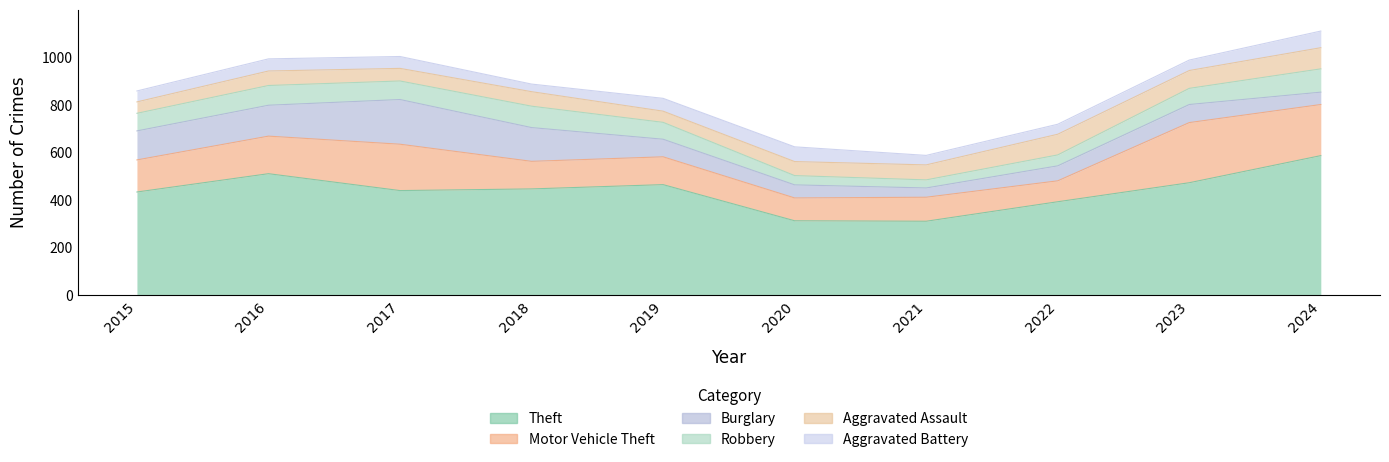

Which series ends up on top after the final intersection of Robbery and Aggravated Battery?

Robbery